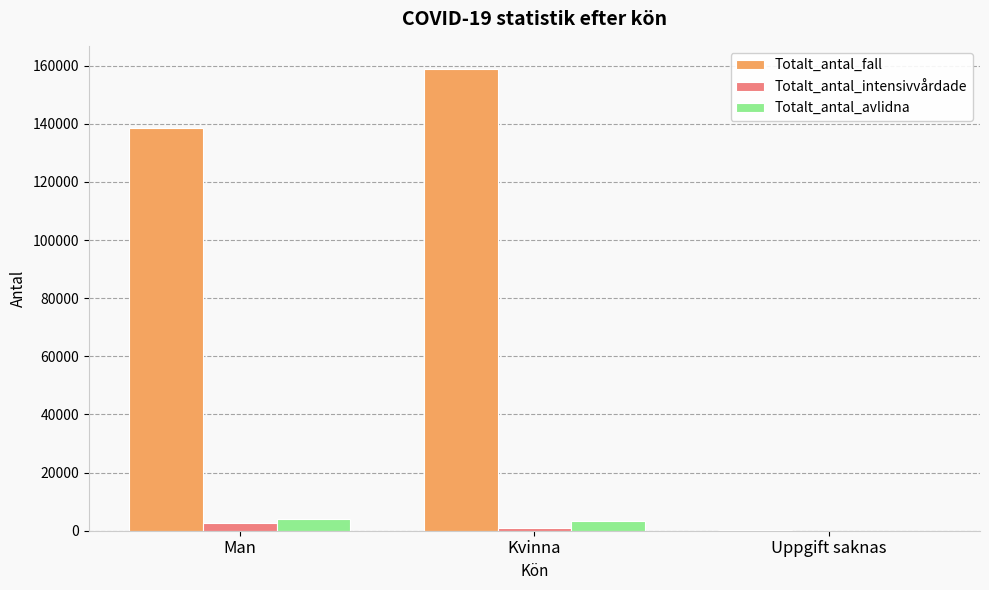

What is the difference between the Totalt_antal_avlidna values at Man and Uppgift saknas?

3910